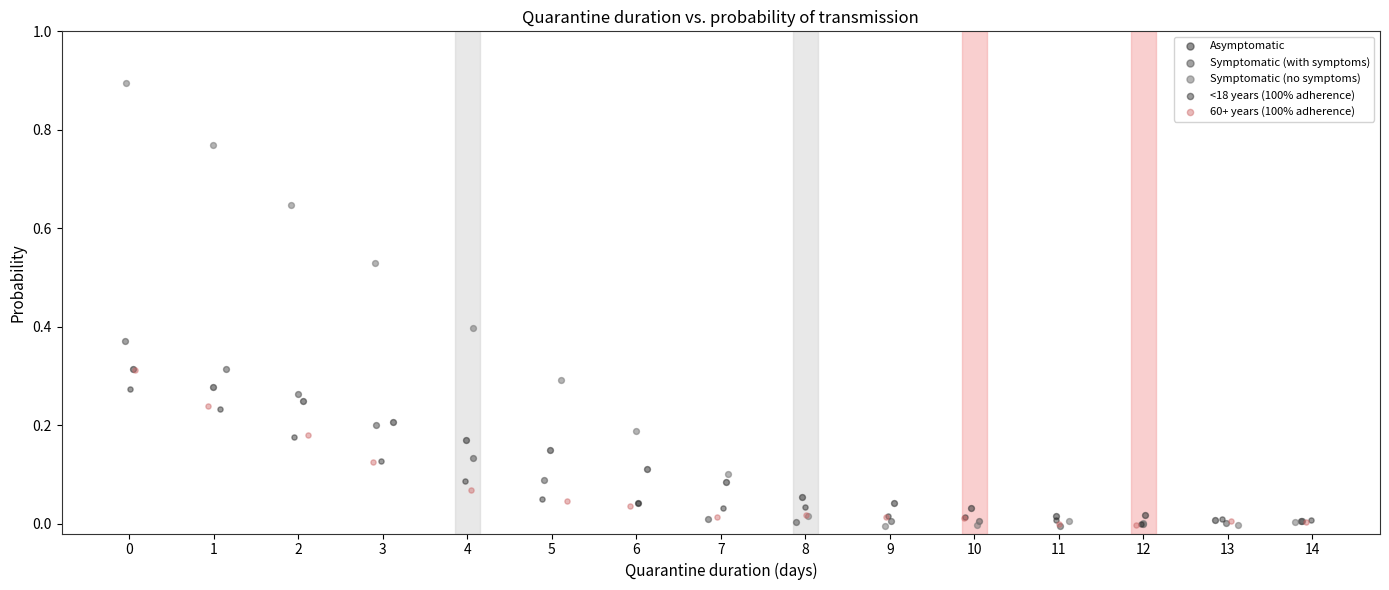

Which series reaches the maximum Y coordinate?

Symptomatic (no symptoms)